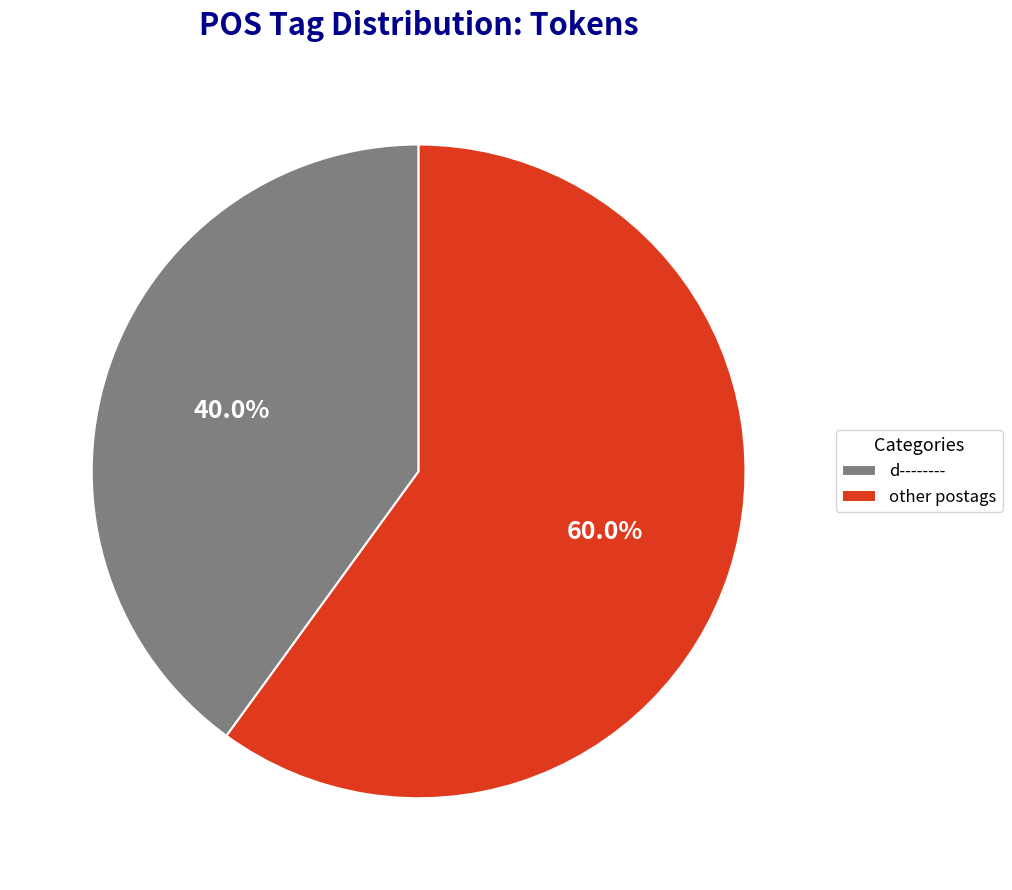

What is the smallest slice in the pie chart?

d--------